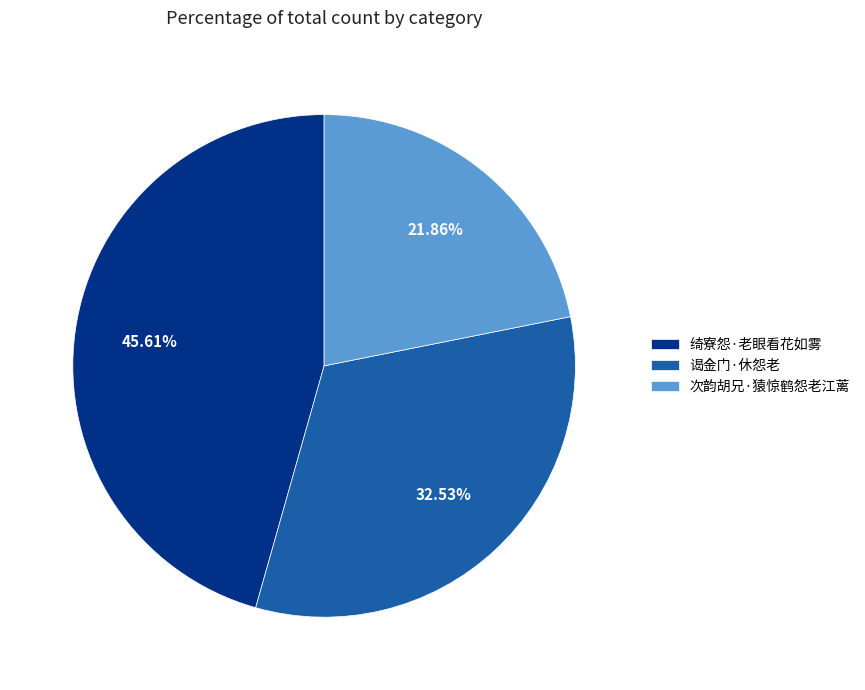

Approximately how many times larger is the value at 次韵胡兄·猿惊鹤怨老江蓠 compared to 谒金门·休怨老?

0.7